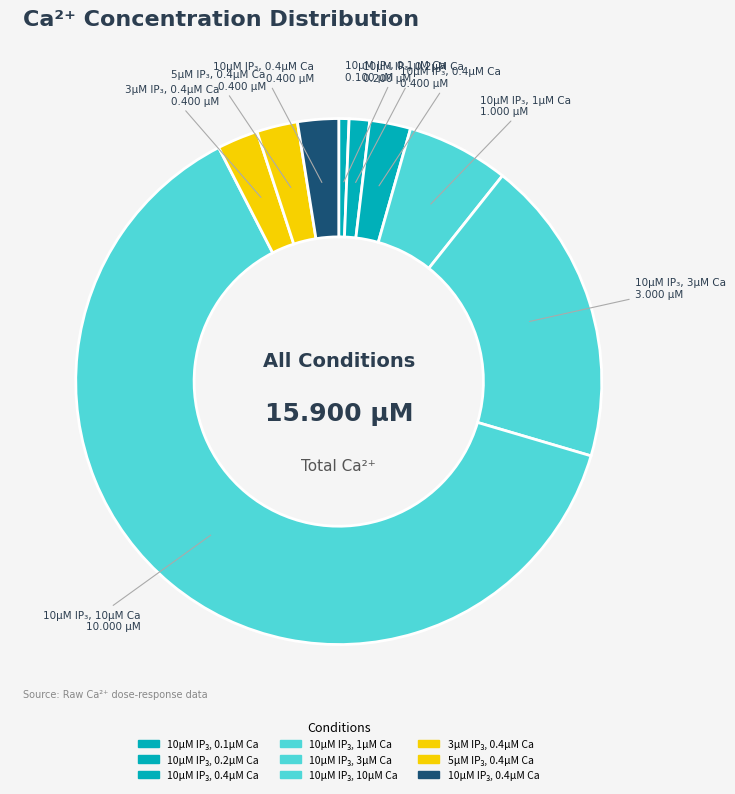

To the nearest percent, what is the difference between the largest and smallest slice percentages?

62%